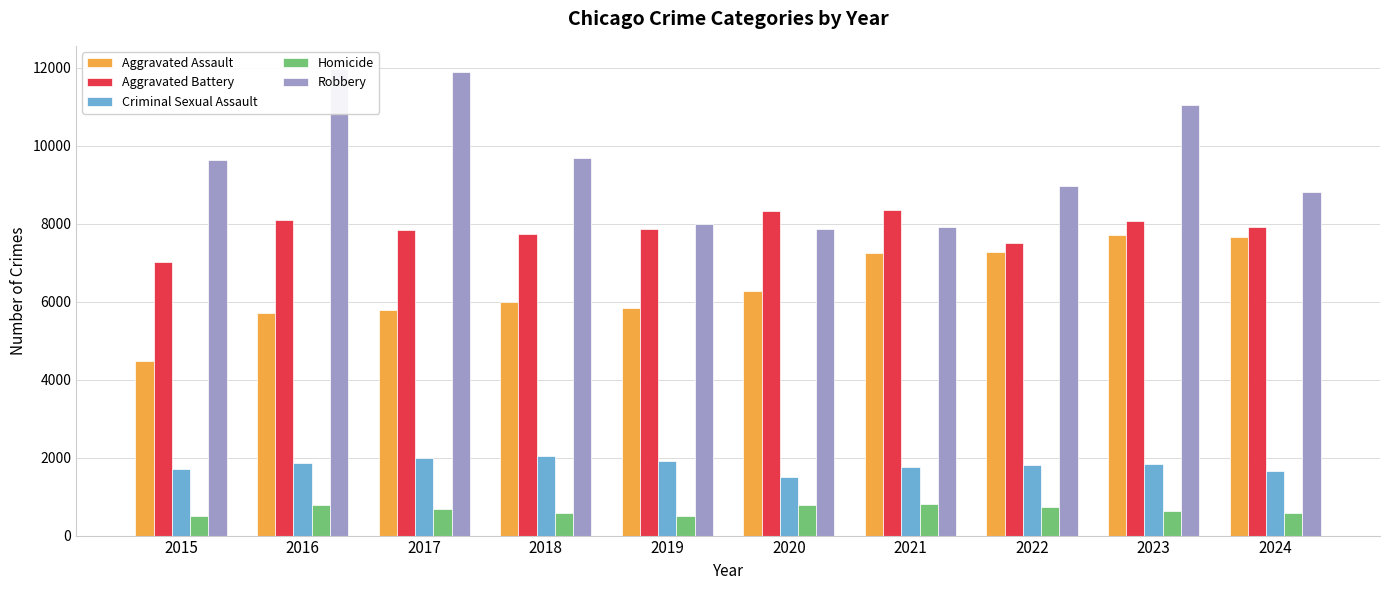

What is the sum of the Robbery values at 2023 and 2016?

23013